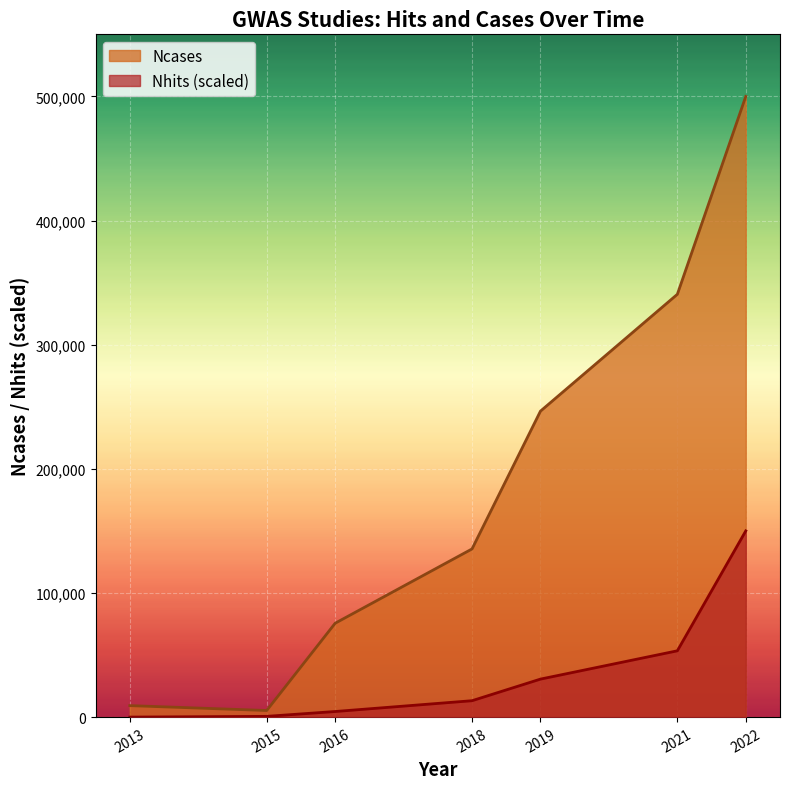

At which label is Nhits closest to 75000?

2021